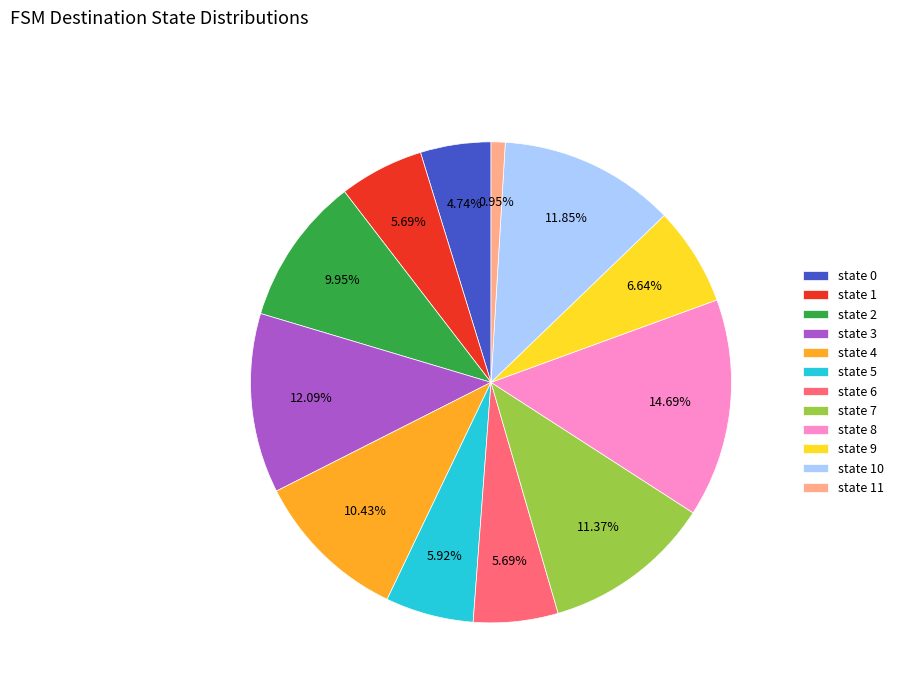

How many segments does this pie chart have?

12